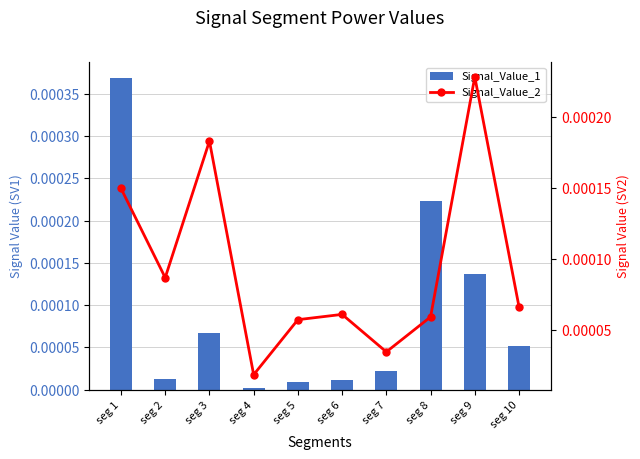

The Signal_Value_1 series shows 0.0 at seg 9. True or false?

False